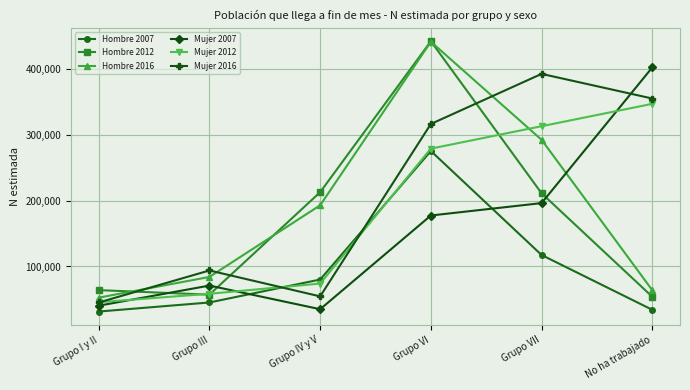

How many data points in Mujer 2007 are less than 177362?

3